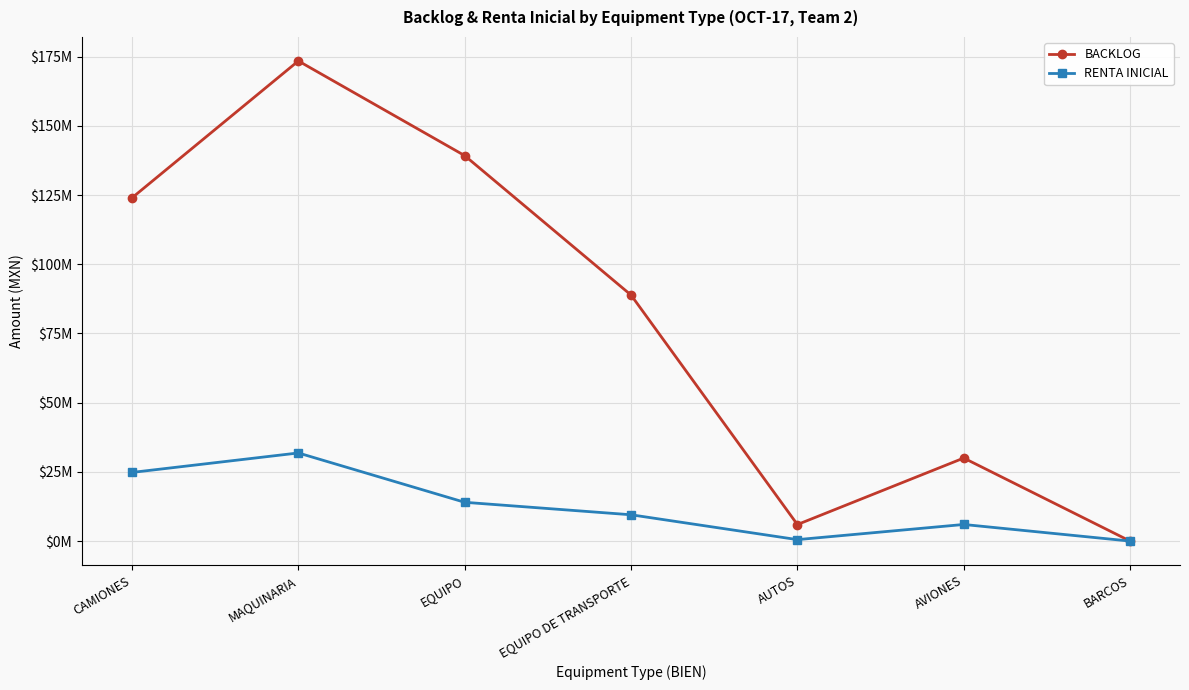

Which series changed the most between MAQUINARIA and AVIONES?

BACKLOG